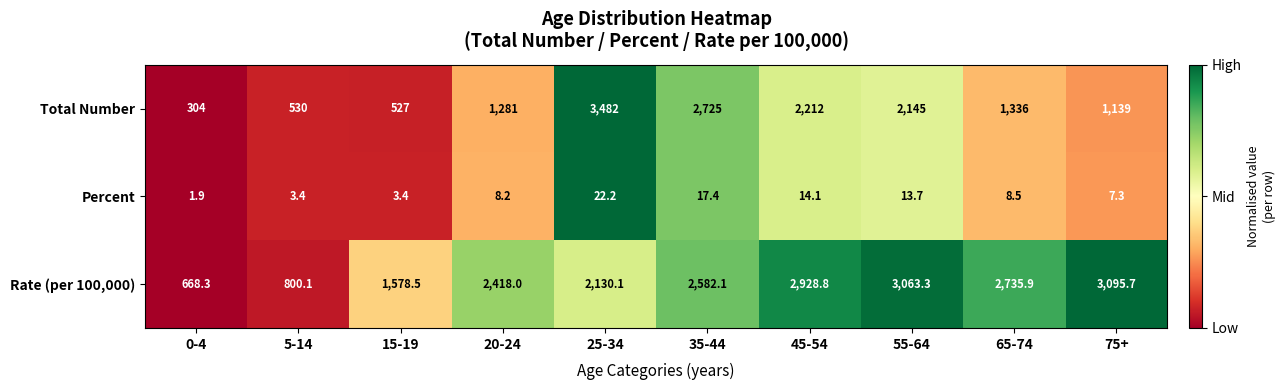

List the series in order of their overall mean, highest first.

Rate (per 100,000), Total Number, Percent